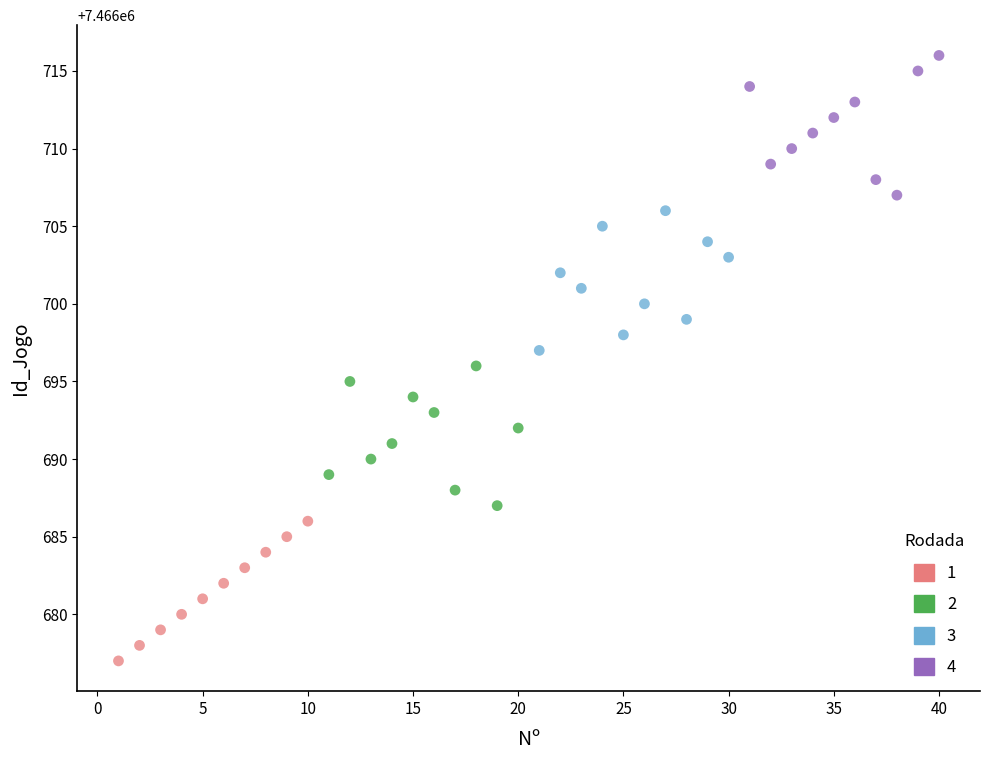

Which series contains the highest Y value?

4